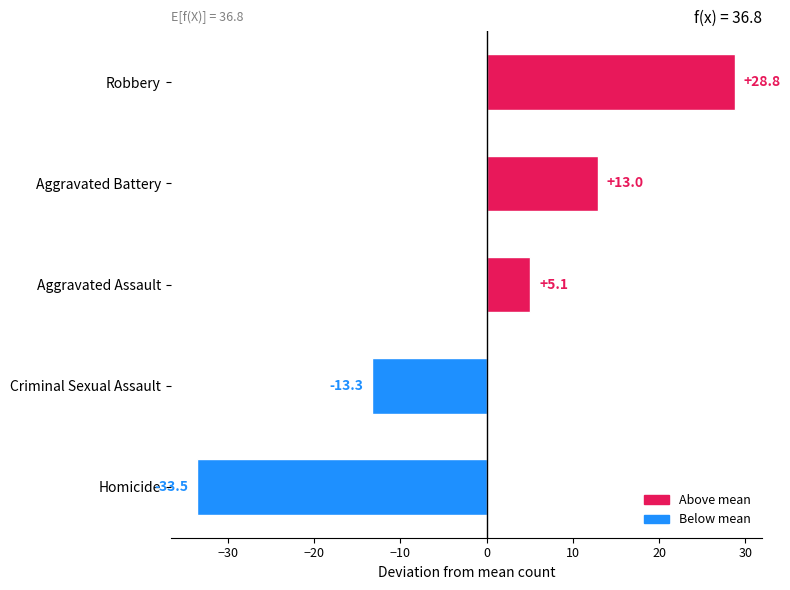

What value does the data have at Homicide?

-33.5